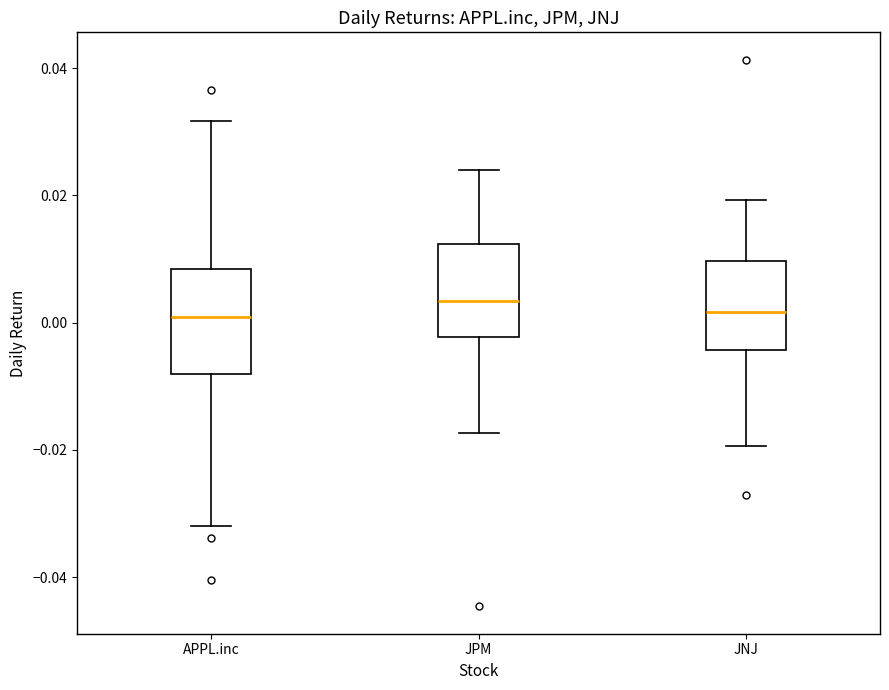

Reading left to right, read every box against the y-axis: the position of its median line, the range the box covers, and the ends of its whiskers. The values are not printed on the chart, so give them approximately, as read against the axis.

APPL.inc: median 0.000, box -0.008 to 0.008, whiskers -0.032 to 0.032
JPM: median 0.004, box -0.002 to 0.012, whiskers -0.018 to 0.024
JNJ: median 0.002, box -0.004 to 0.010, whiskers -0.020 to 0.020